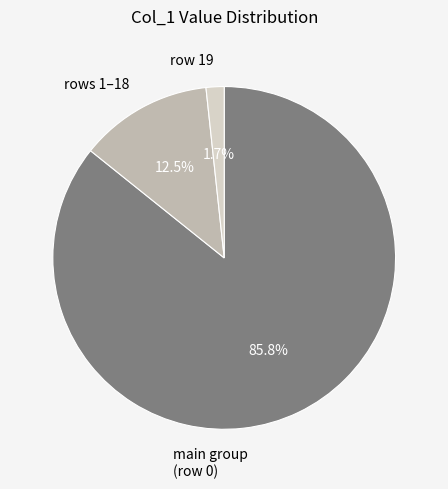

Count the number of slices in the pie.

3